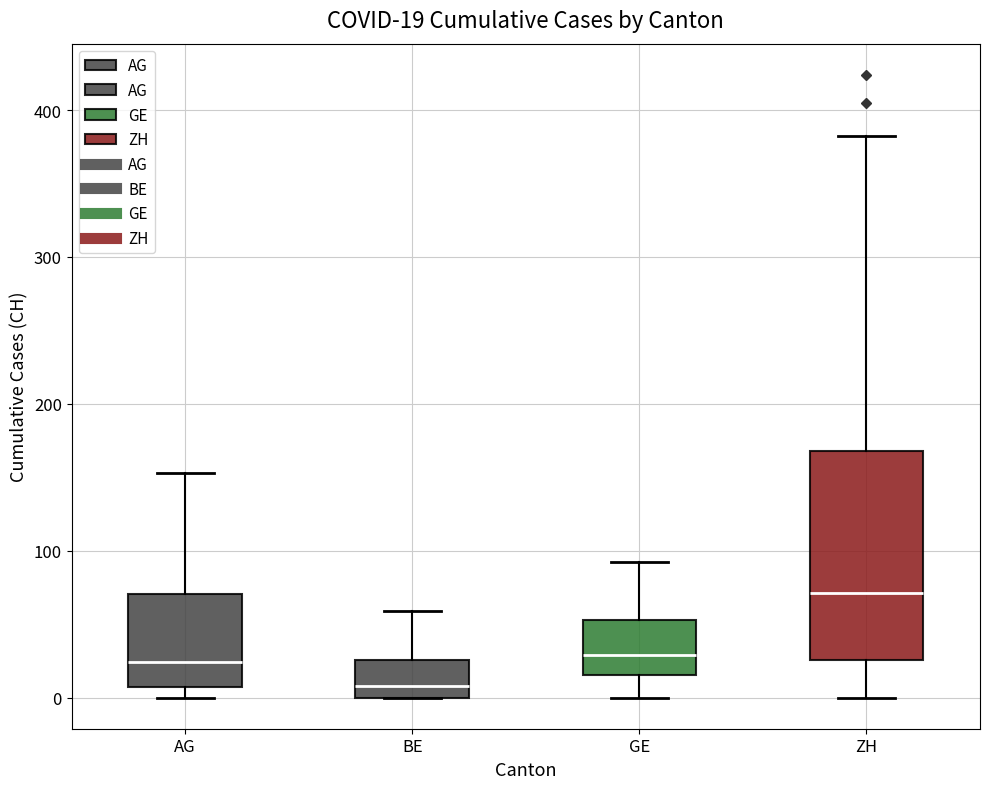

Which box is the tallest, from its lower edge to its upper edge?

ZH